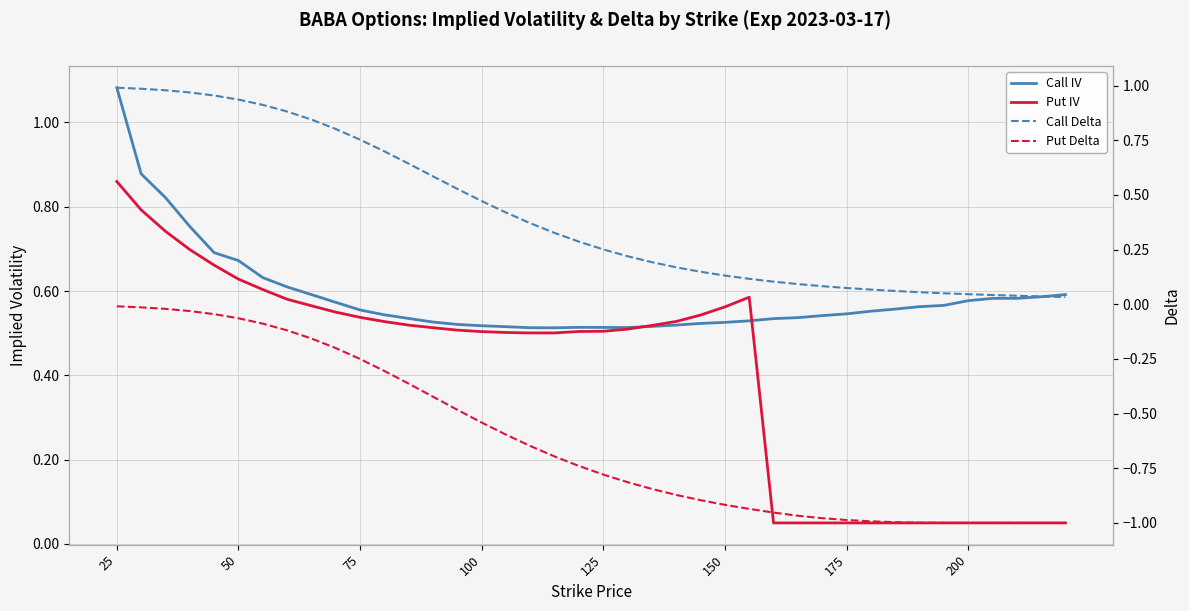

What is the difference between the second highest and minimum values in the Put IV series?

0.7